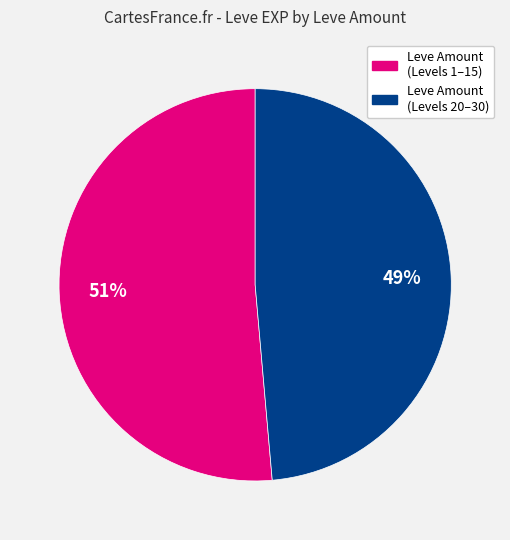

Is there a majority slice in this chart?

Yes